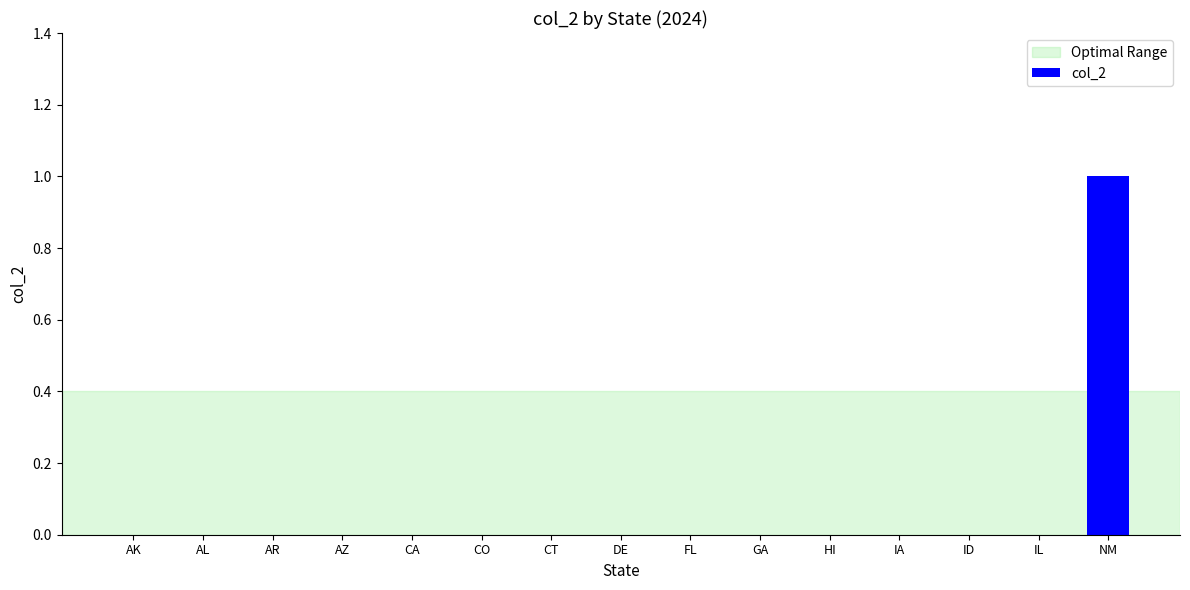

Is it true that the value at AK is 0?

True